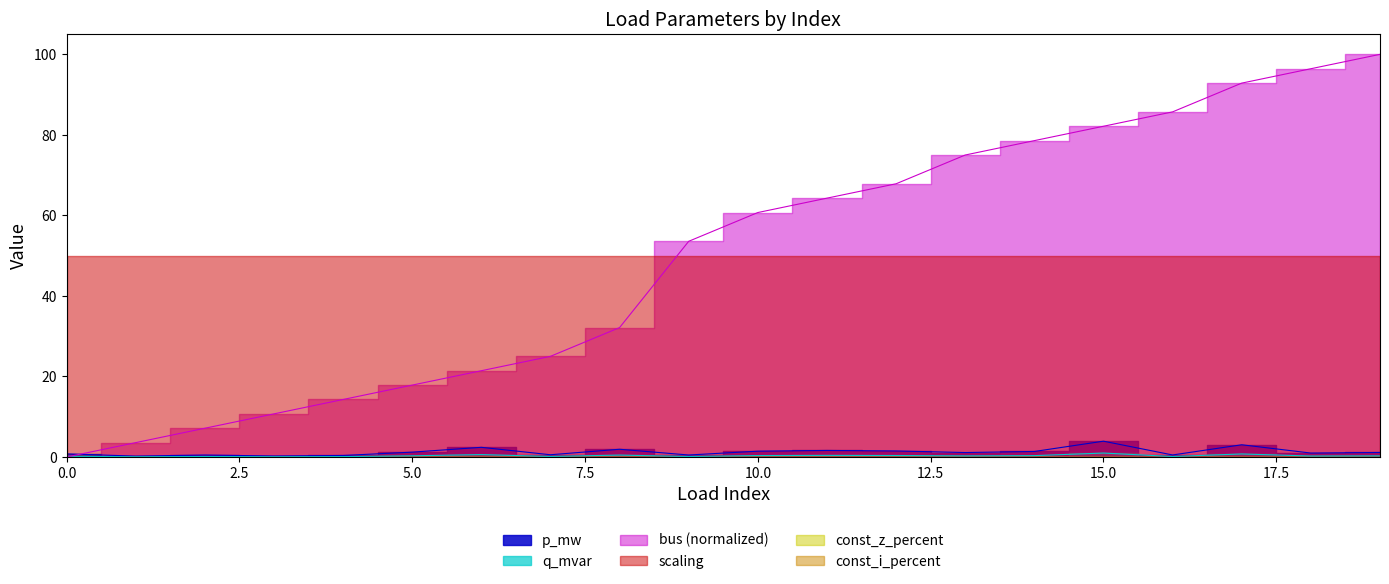

True or false: p_mw and q_mvar cross at least once.

False